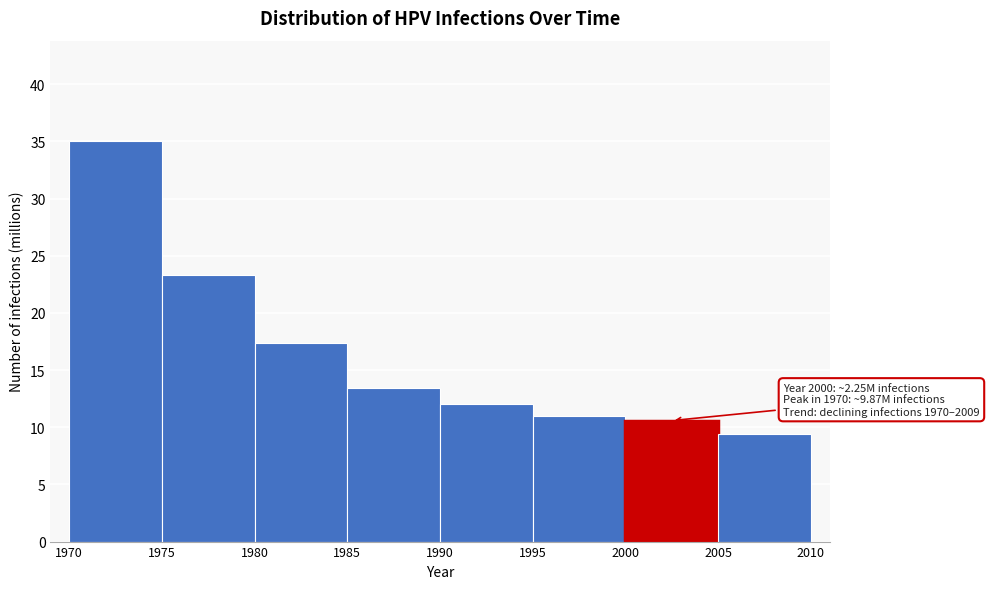

Over which range of the x-axis is the bar tallest?

1970 to 1975